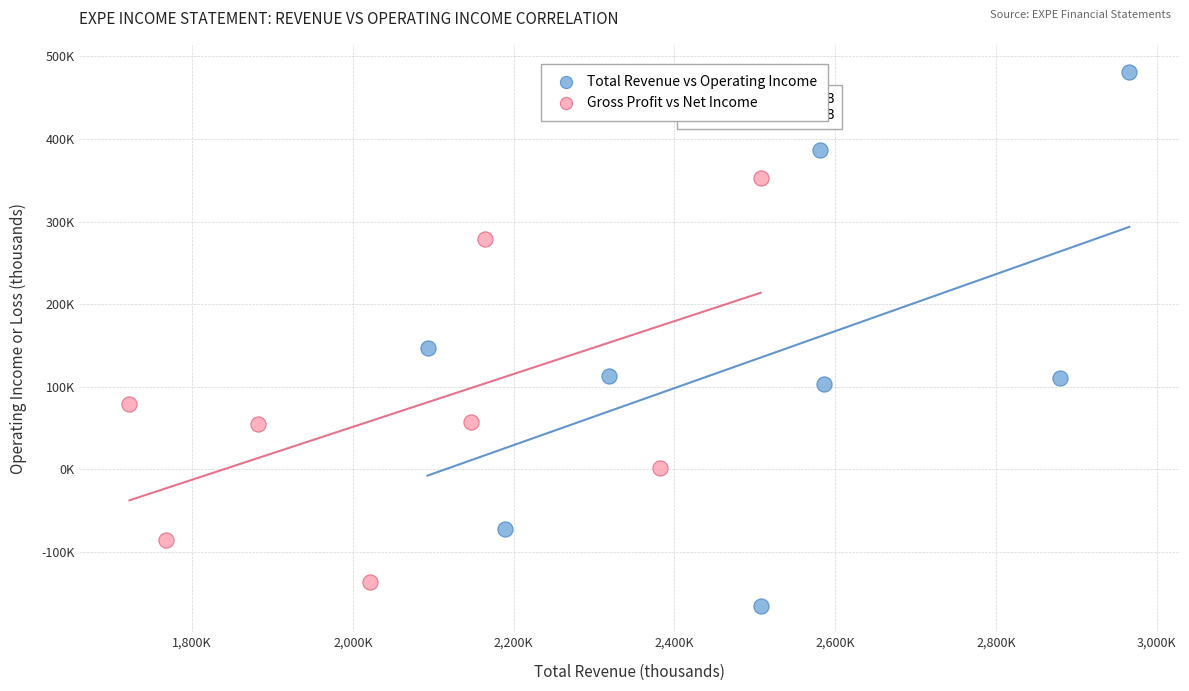

What are all the series names shown in the legend?

Total Revenue vs Operating Income, Gross Profit vs Net Income